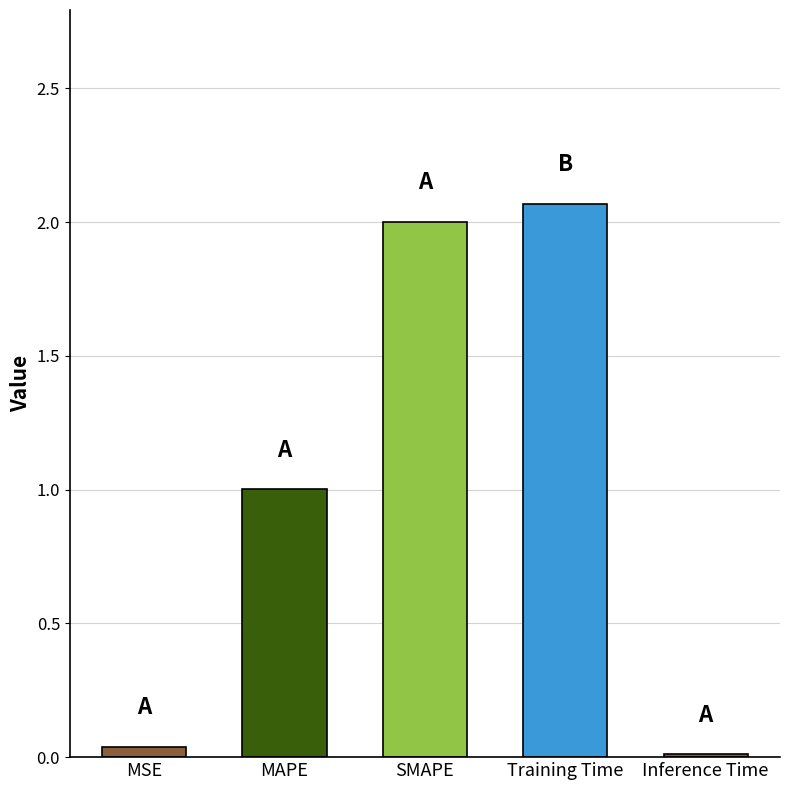

Rank the categories by value from lowest to highest.

Inference Time, MSE, MAPE, SMAPE, Training Time